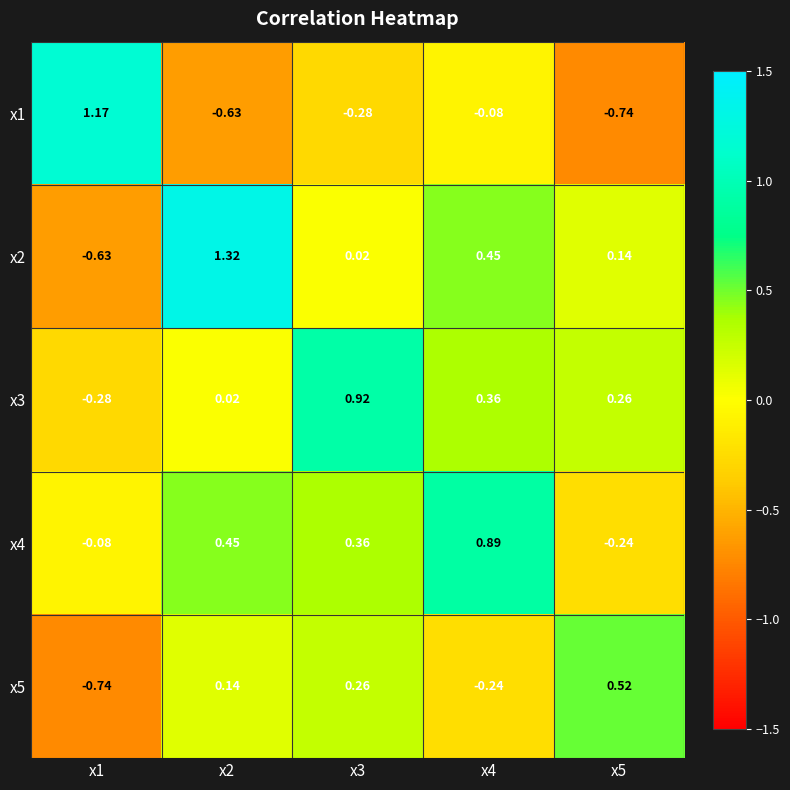

Is the value of x3 at x3 greater than the value of x5 at x2?

Yes